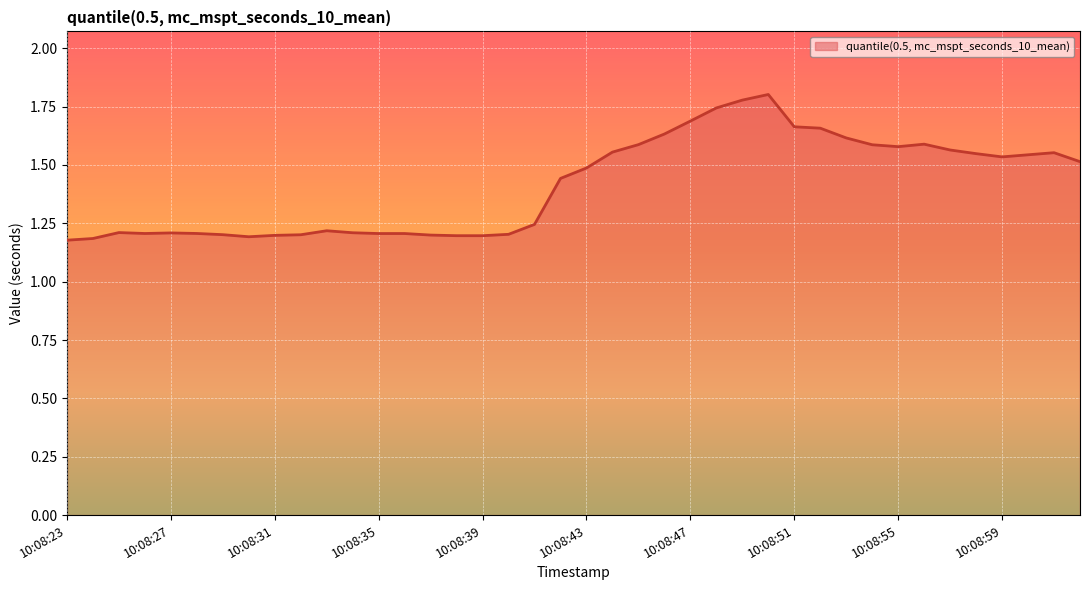

What is the difference between the maximum and minimum values?

0.6